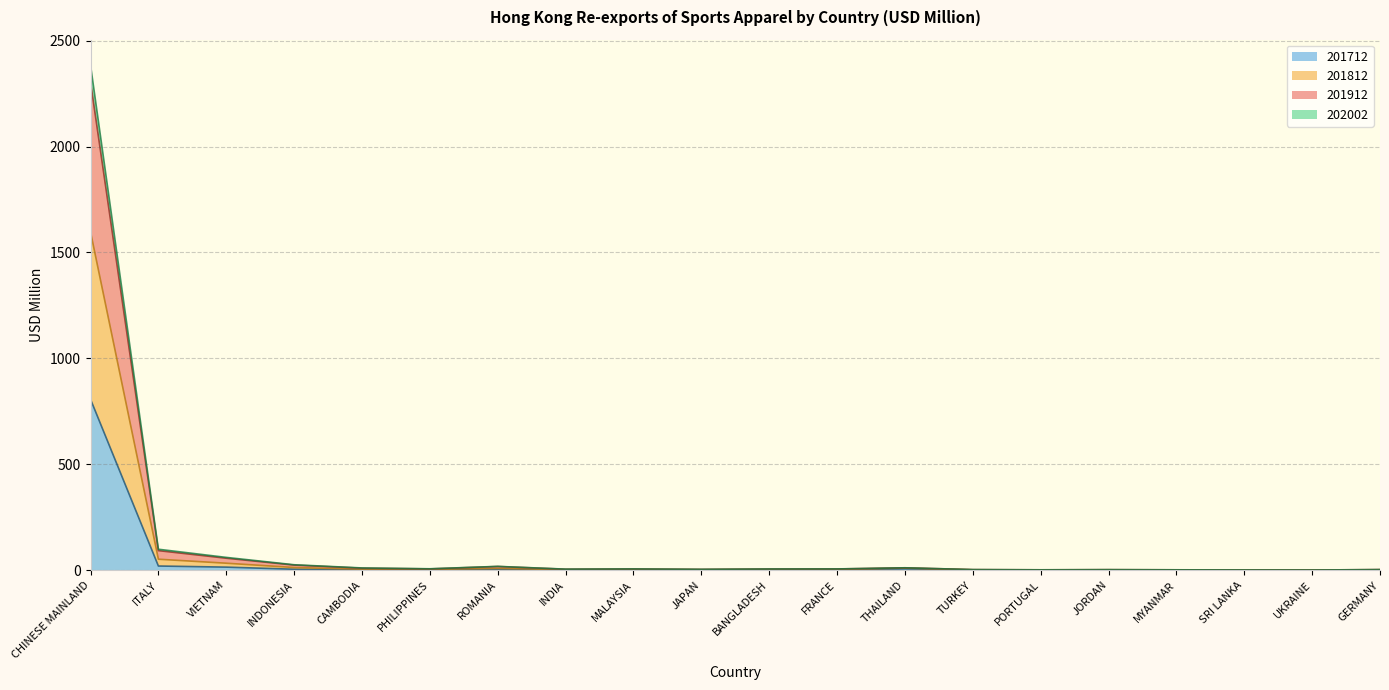

What are all the series names shown in the legend?

201712, 201812, 201912, 202002